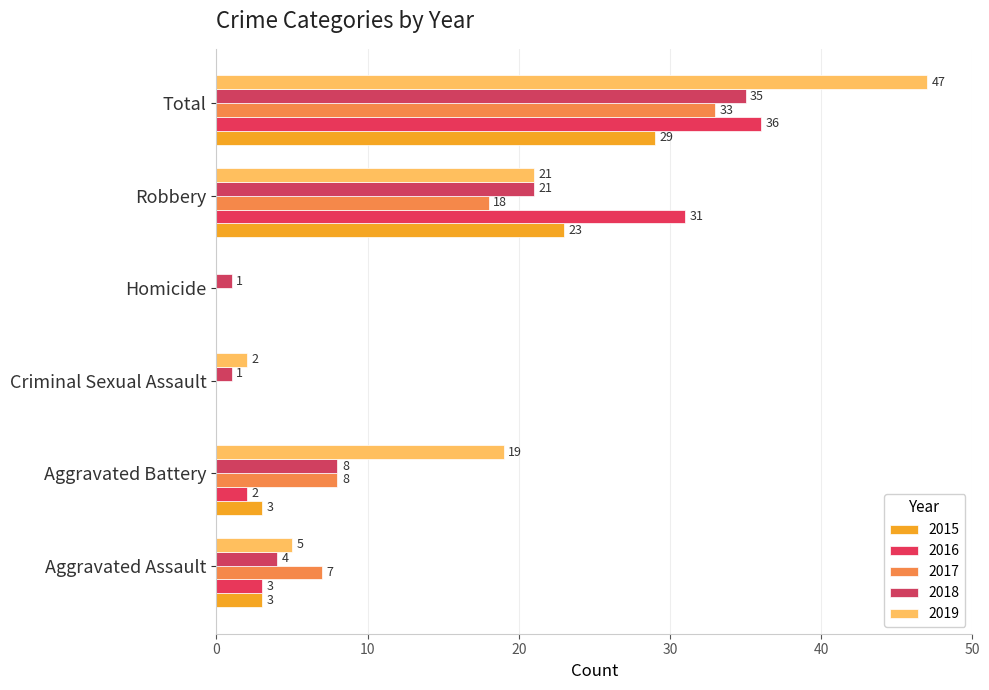

Reading left to right, transcribe all the data shown in this chart.

2015: Aggravated Assault=3	Aggravated Battery=3	Criminal Sexual Assault=0	Homicide=0	Robbery=23	Total=29
2016: Aggravated Assault=3	Aggravated Battery=2	Criminal Sexual Assault=0	Homicide=0	Robbery=31	Total=36
2017: Aggravated Assault=7	Aggravated Battery=8	Criminal Sexual Assault=0	Homicide=0	Robbery=18	Total=33
2018: Aggravated Assault=4	Aggravated Battery=8	Criminal Sexual Assault=1	Homicide=1	Robbery=21	Total=35
2019: Aggravated Assault=5	Aggravated Battery=19	Criminal Sexual Assault=2	Homicide=0	Robbery=21	Total=47